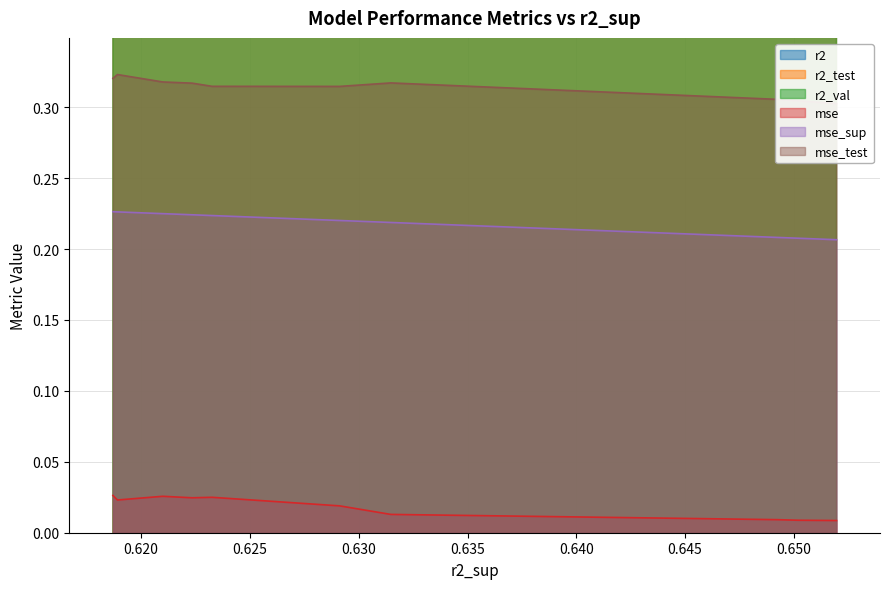

True or false: mse and mse_sup cross at least once.

False